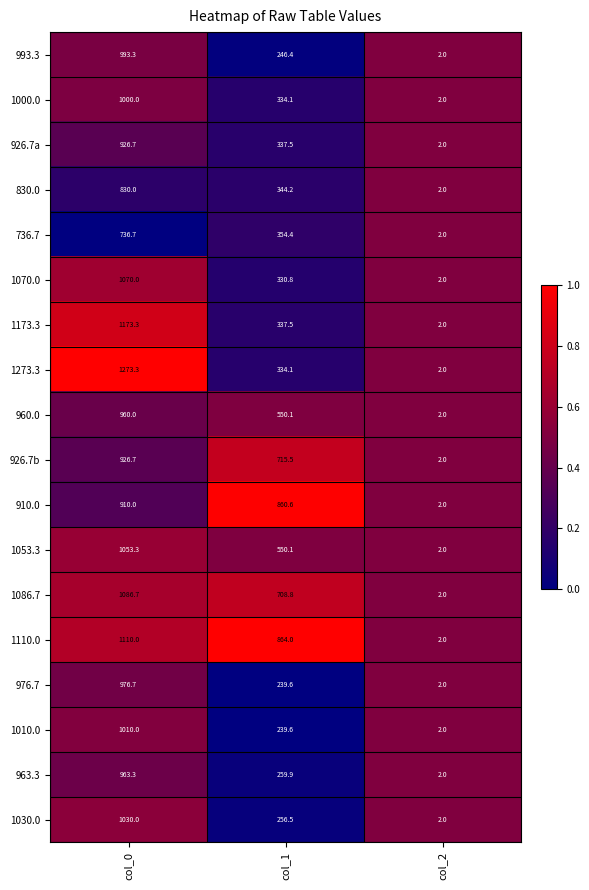

At which label is 963.3 closest to 482?

col_1